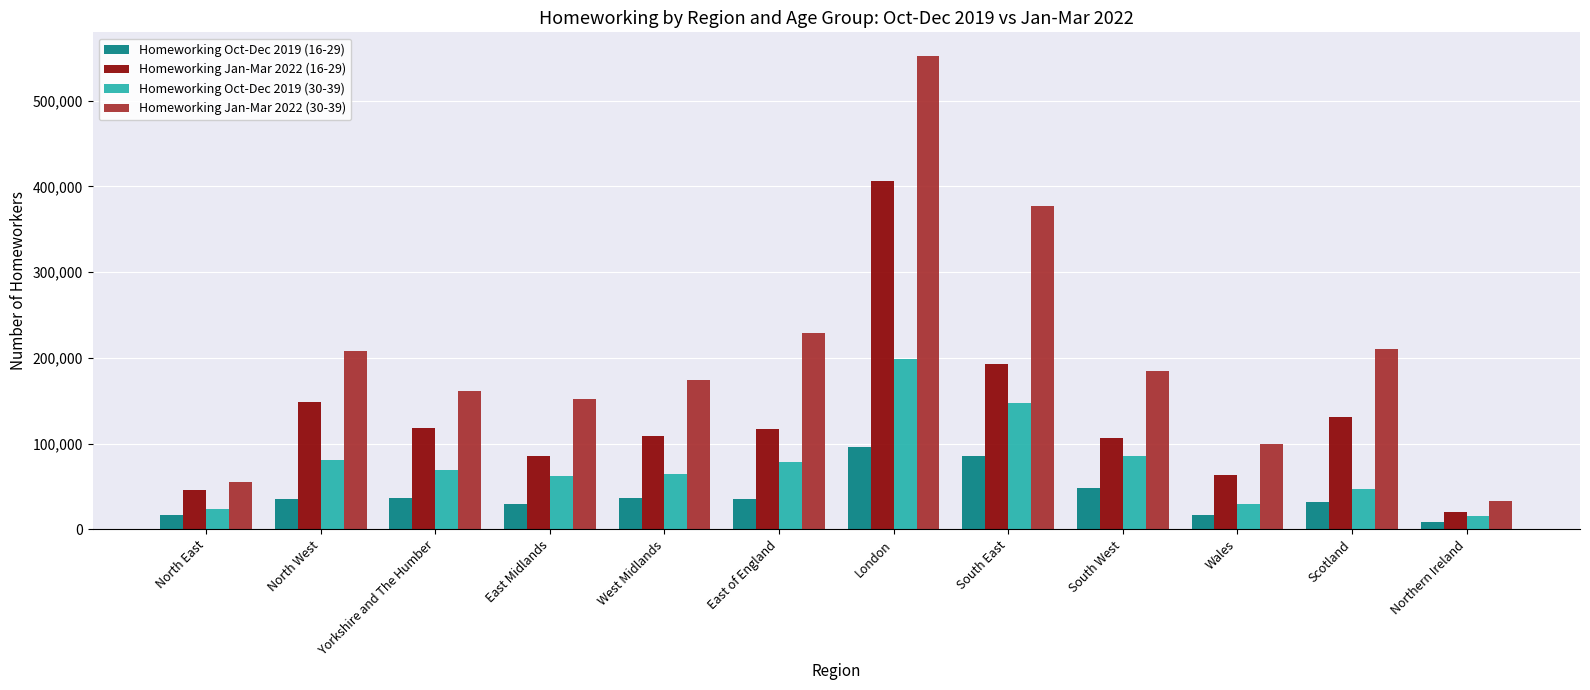

What is the label of the 11th bar from the left?

Scotland